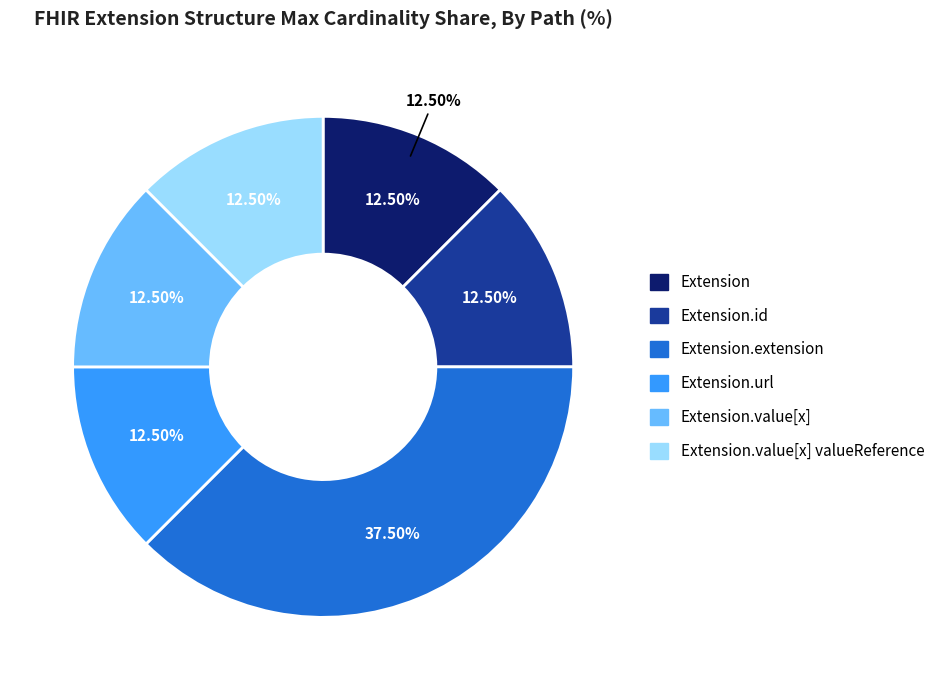

Does Extension.url account for over 50% of the chart?

Yes